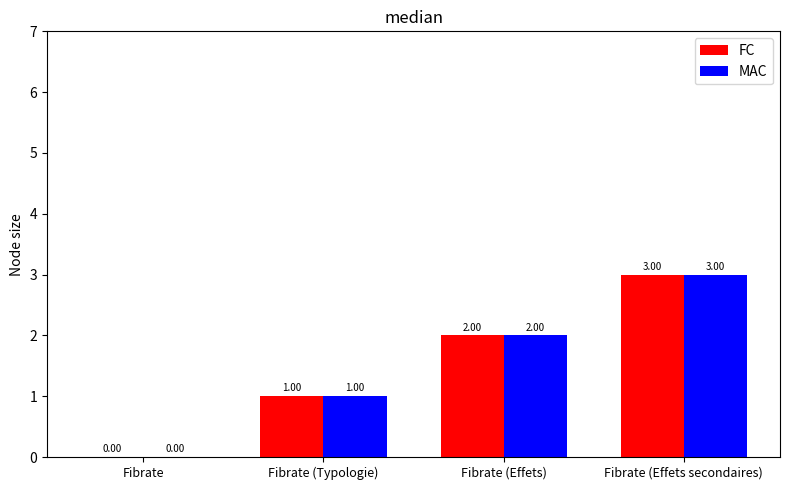

Where is MAC nearest to the value 1?

Fibrate (Typologie)